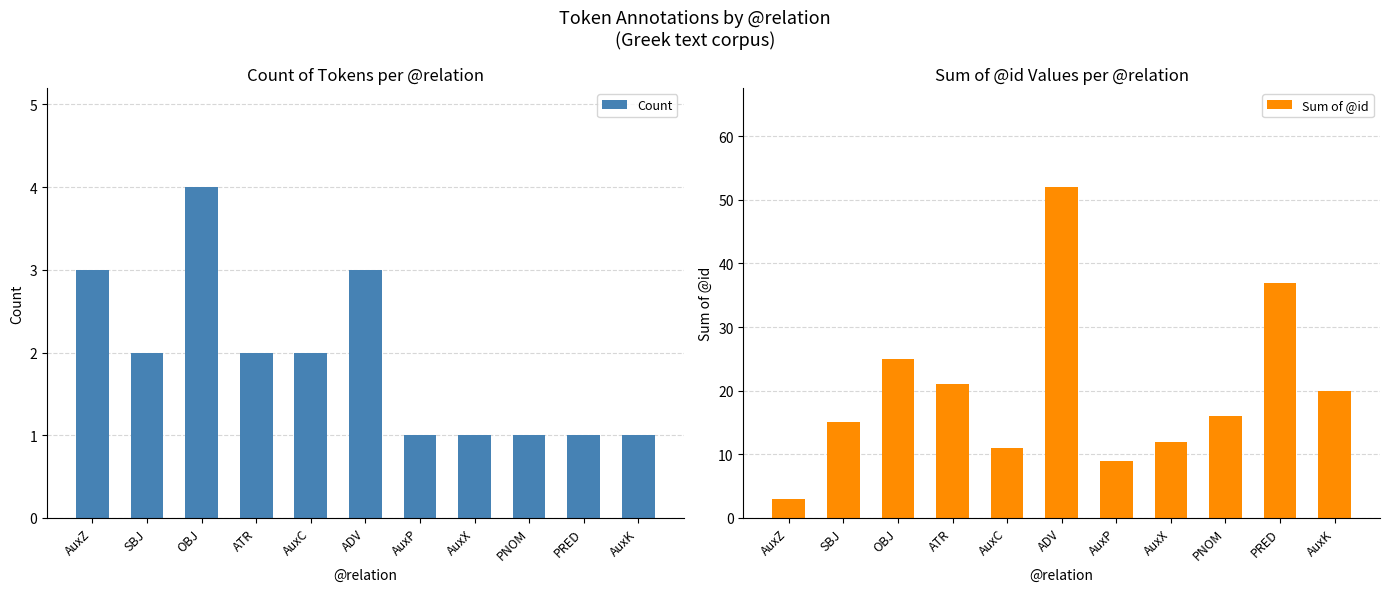

List the series in order of their peak value, lowest first.

Count, Sum of @id